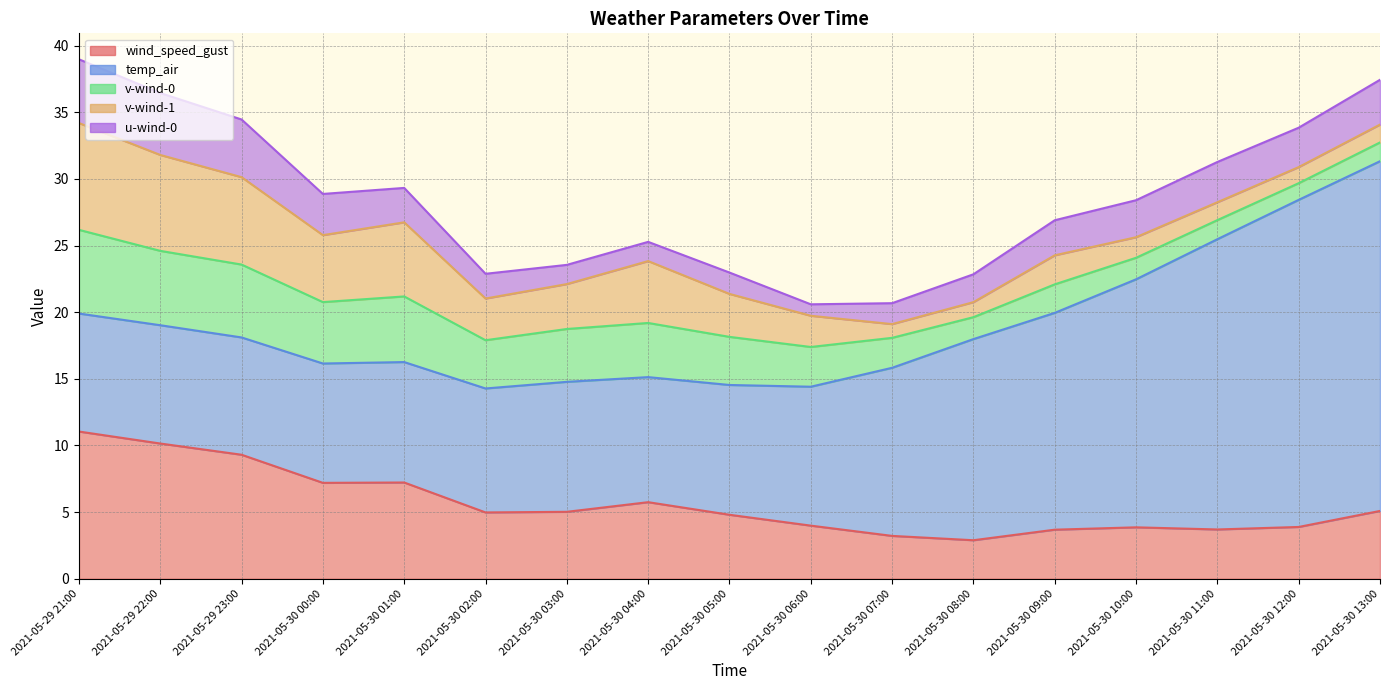

Does the chart display data point markers on the line(s)?

No